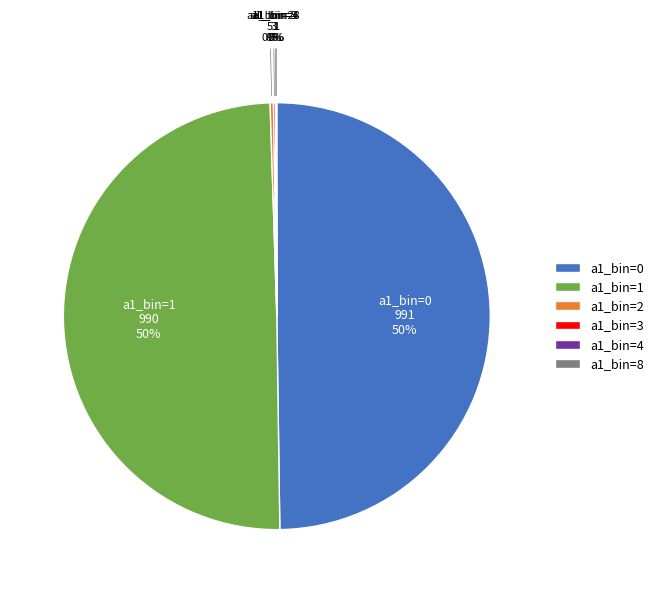

To the nearest percent, what is the difference between the largest and smallest slice percentages?

50%